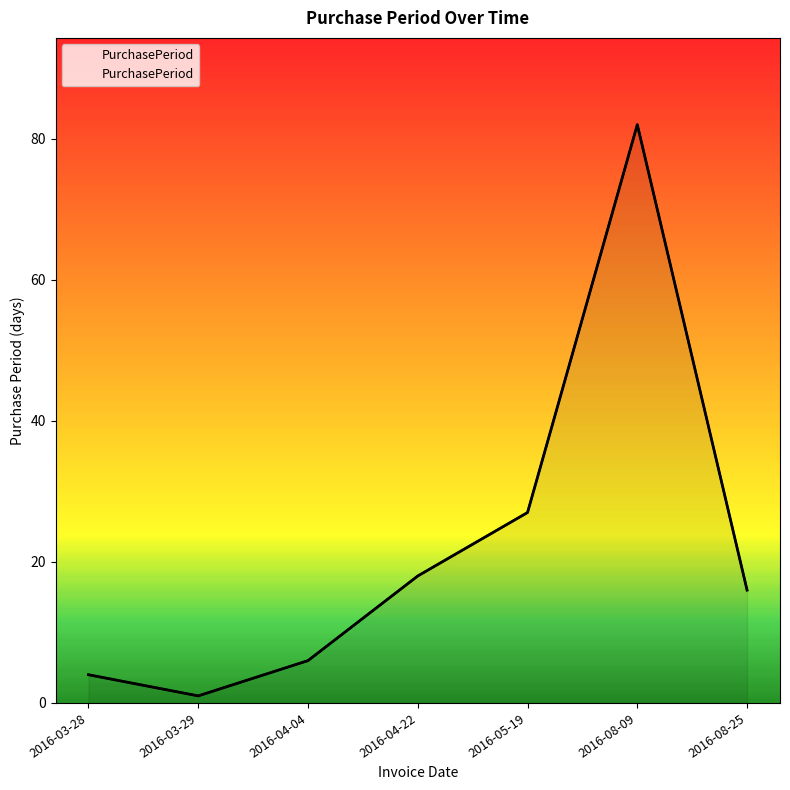

The chart shows a value of 6 at 2016-04-04. True or false?

True